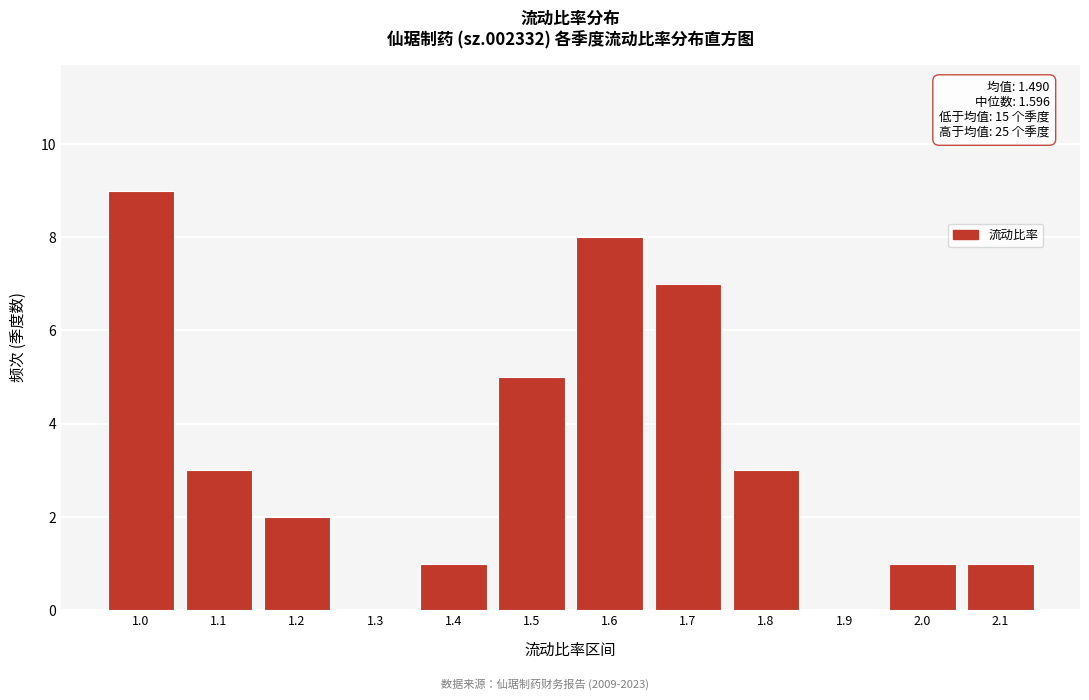

Reading left to right, extract all data points from this chart.

1.0=9	1.1=3	1.2=2	1.3=0	1.4=1	1.5=5	1.6=8	1.7=7	1.8=3	1.9=0	2.0=1	2.1=1